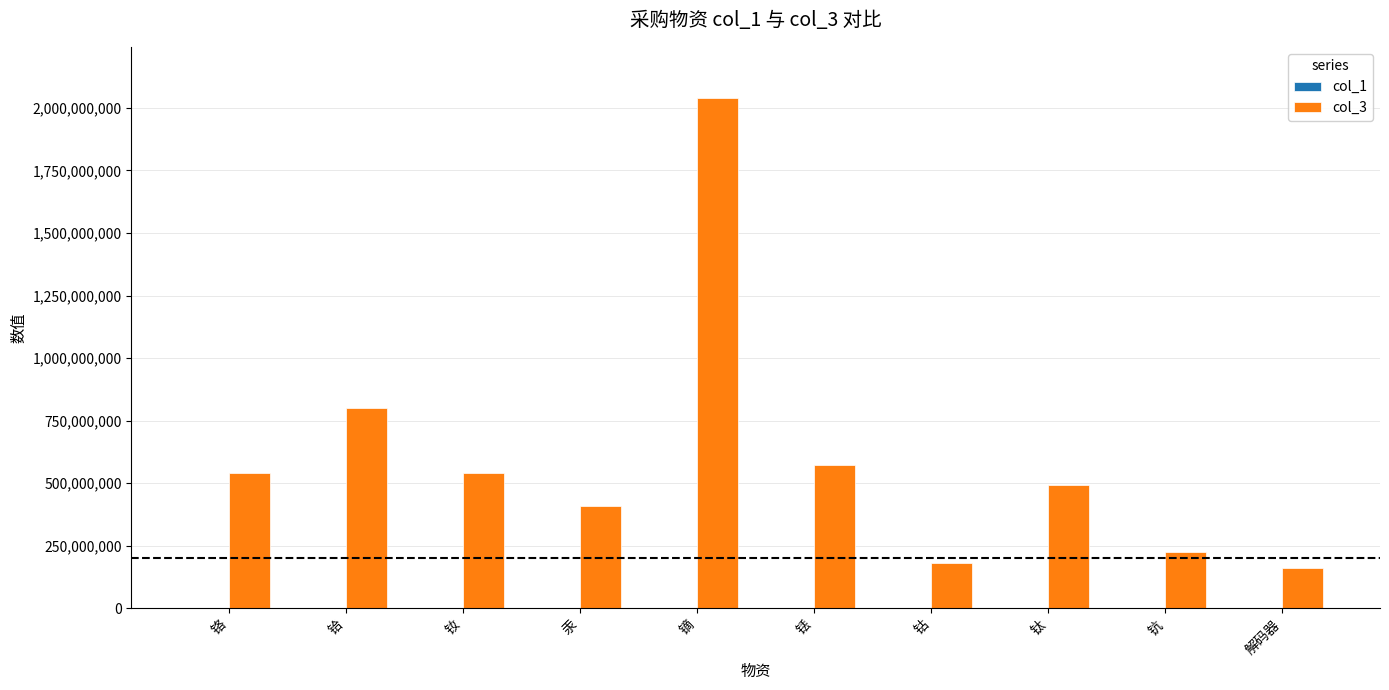

Which series changed the most between 铬 and 铪?

col_3